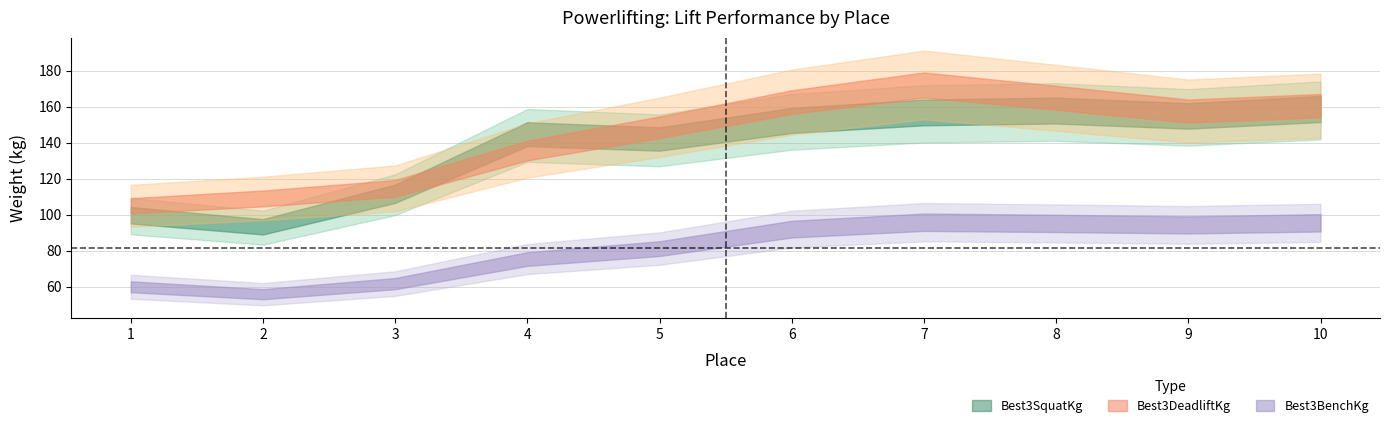

Which category has the lowest value across all series?

2